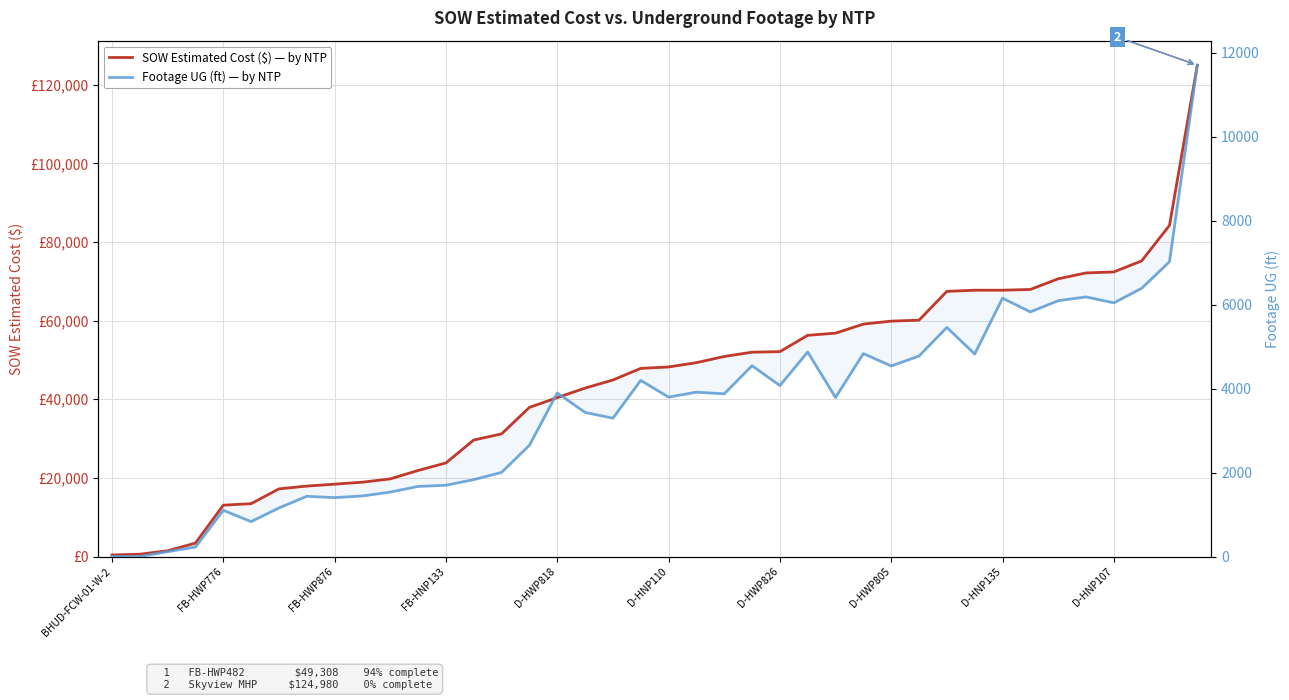

What is the difference between the maximum and second lowest values in the Footage UG (ft) series?

11700.0